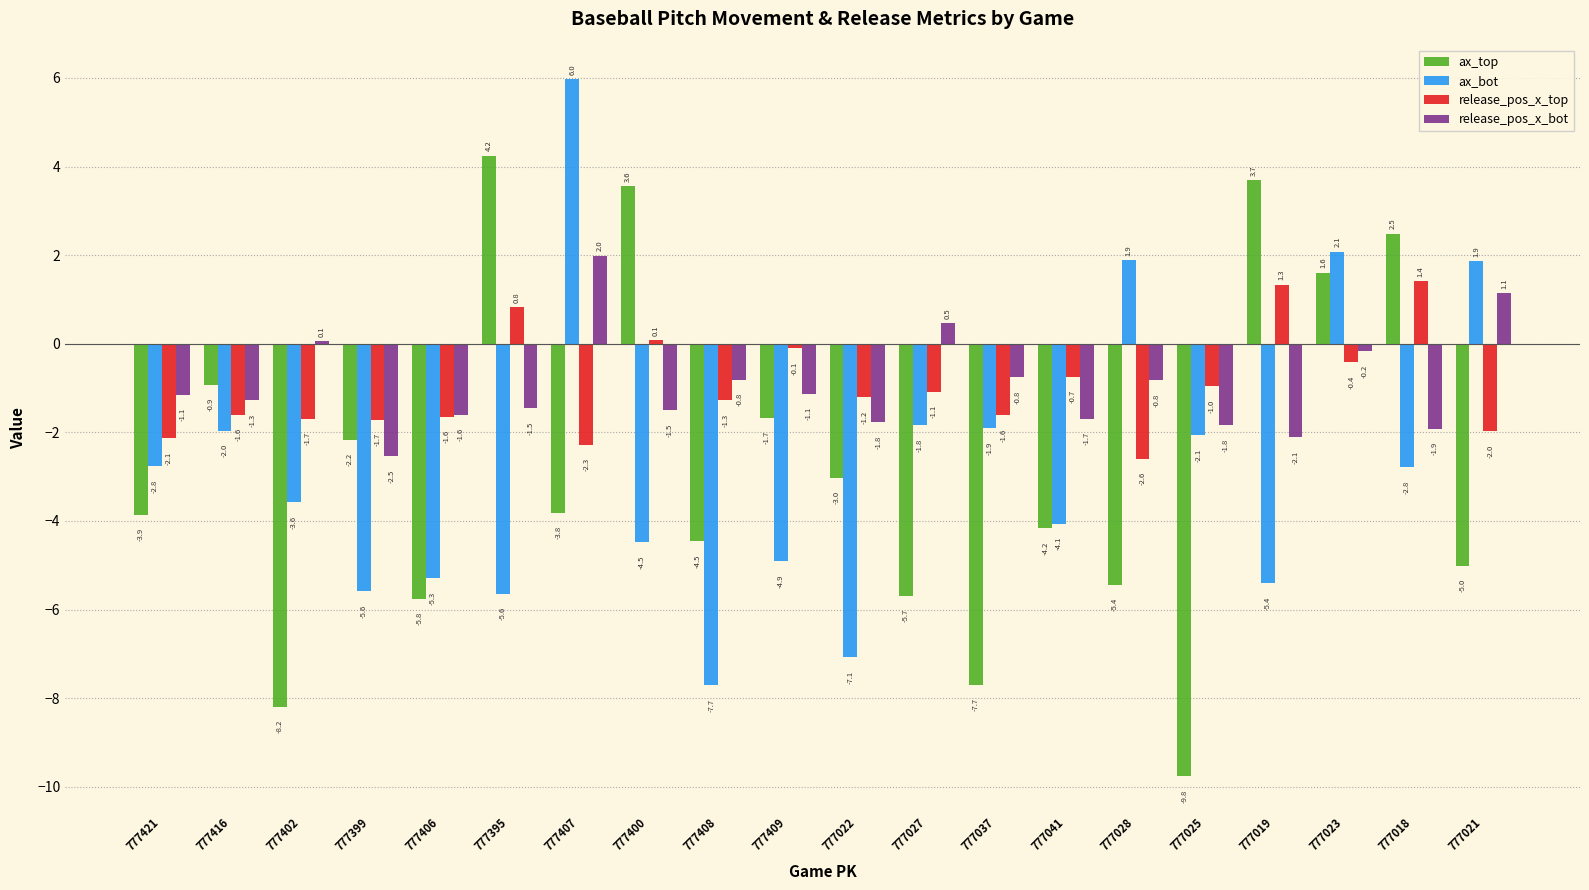

True or false: ax_bot has a value of -2.8 at 777421.

True